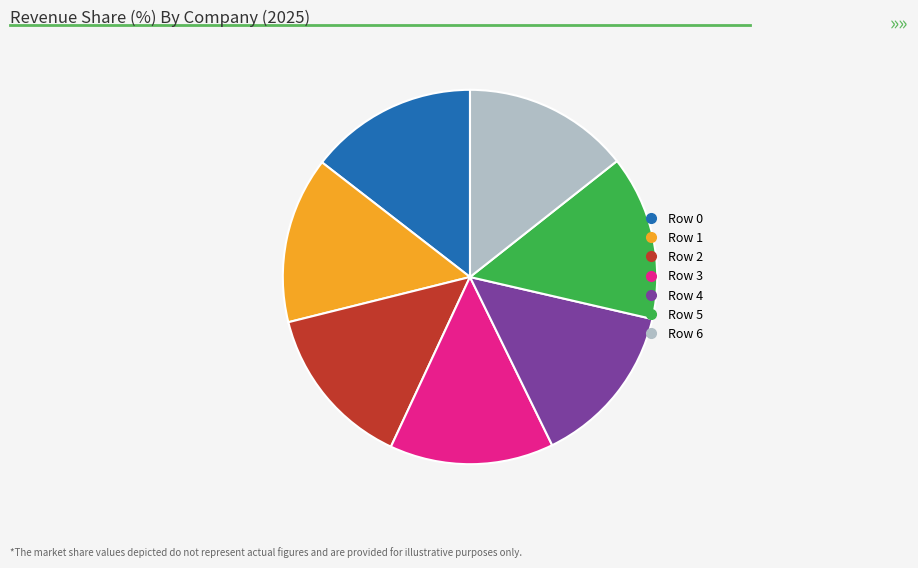

Is there any slice that represents more than half of the pie?

No